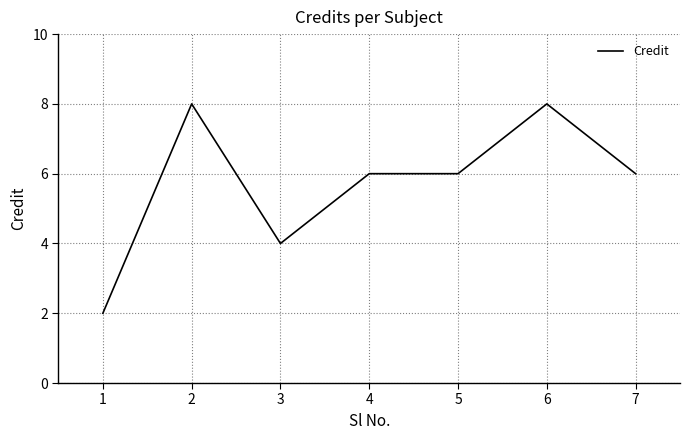

At which category does the data reach its first local valley?

3